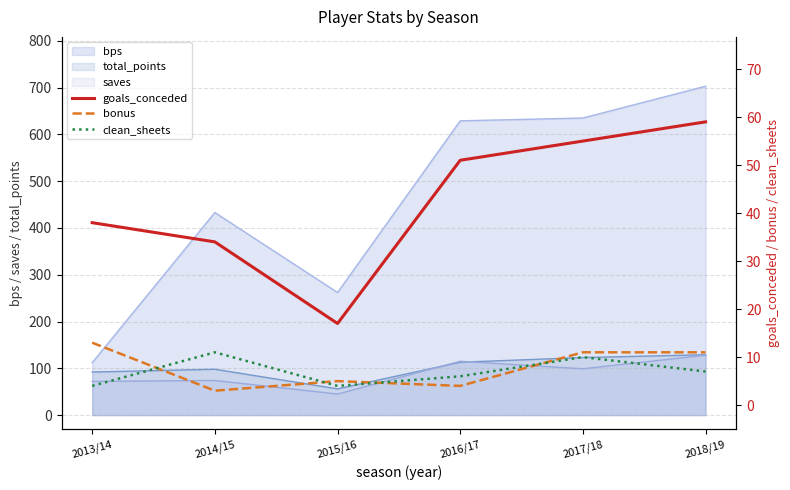

Is the value of bps at 2013/14 greater than the value of total_points at 2015/16?

Yes